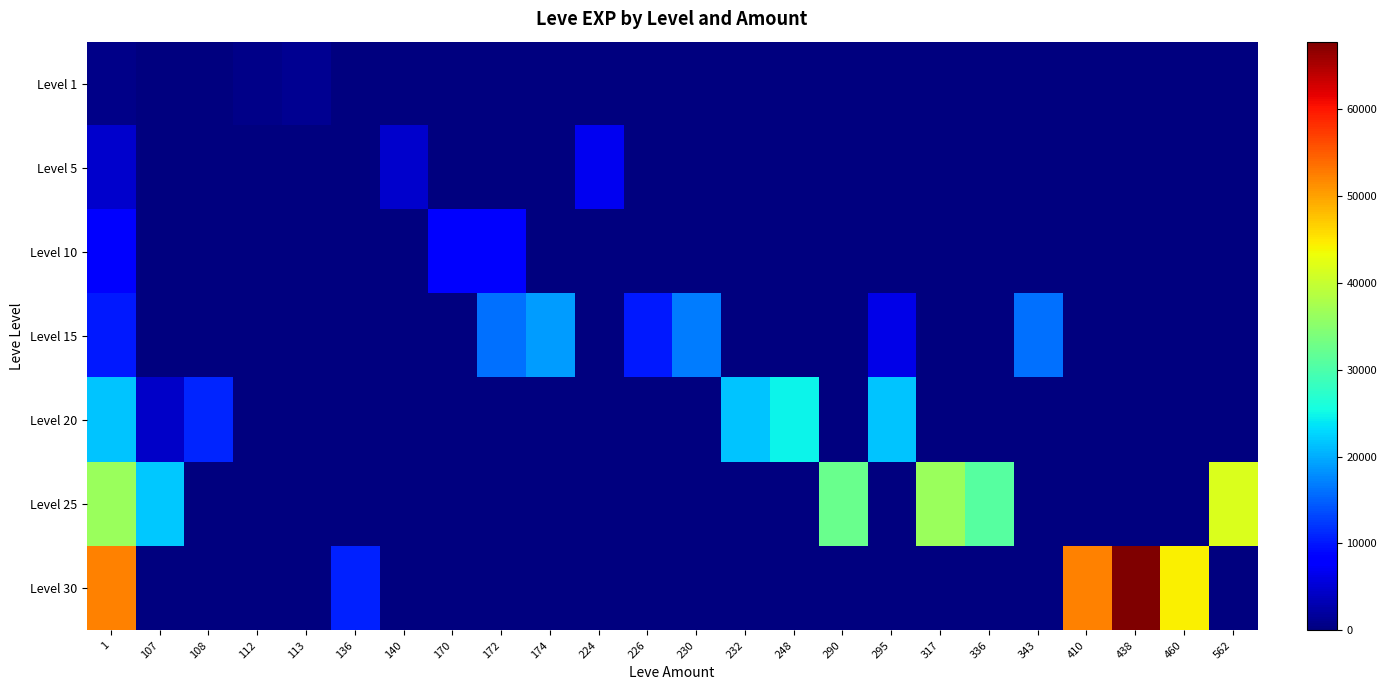

Reading right to left, transcribe all the data shown in this chart.

Level 1: 562=0	460=0	438=0	410=0	343=0	336=0	317=0	295=0	290=0	248=0	232=0	230=0	226=0	224=0	174=0	172=0	170=0	140=0	136=0	113=1160	112=630	108=0	107=0	1=630
Level 5: 562=0	460=0	438=0	410=0	343=0	336=0	317=0	295=0	290=0	248=0	232=0	230=0	226=0	224=6840	174=0	172=0	170=0	140=4660	136=0	113=0	112=0	108=0	107=0	1=4660
Level 10: 562=0	460=0	438=0	410=0	343=0	336=0	317=0	295=0	290=0	248=0	232=0	230=0	226=0	224=0	174=0	172=8430	170=8430	140=0	136=0	113=0	112=0	108=0	107=0	1=8430
Level 15: 562=0	460=0	438=0	410=0	343=15980	336=0	317=0	295=6110	290=0	248=0	232=0	230=16920	226=10100	224=0	174=18910	172=15980	170=0	140=0	136=0	113=0	112=0	108=0	107=0	1=10100
Level 20: 562=0	460=0	438=0	410=0	343=0	336=0	317=0	295=21600	290=0	248=24710	232=21600	230=0	226=0	224=0	174=0	172=0	170=0	140=0	136=0	113=0	112=0	108=10970	107=4440	1=21600
Level 25: 562=41630	460=0	438=0	410=0	343=0	336=30820	317=36390	295=0	290=32460	248=0	232=0	230=0	226=0	224=0	174=0	172=0	170=0	140=0	136=0	113=0	112=0	108=0	107=21830	1=36390
Level 30: 562=0	460=44230	438=67730	410=52220	343=0	336=0	317=0	295=0	290=0	248=0	232=0	230=0	226=0	224=0	174=0	172=0	170=0	140=0	136=10740	113=0	112=0	108=0	107=0	1=52220